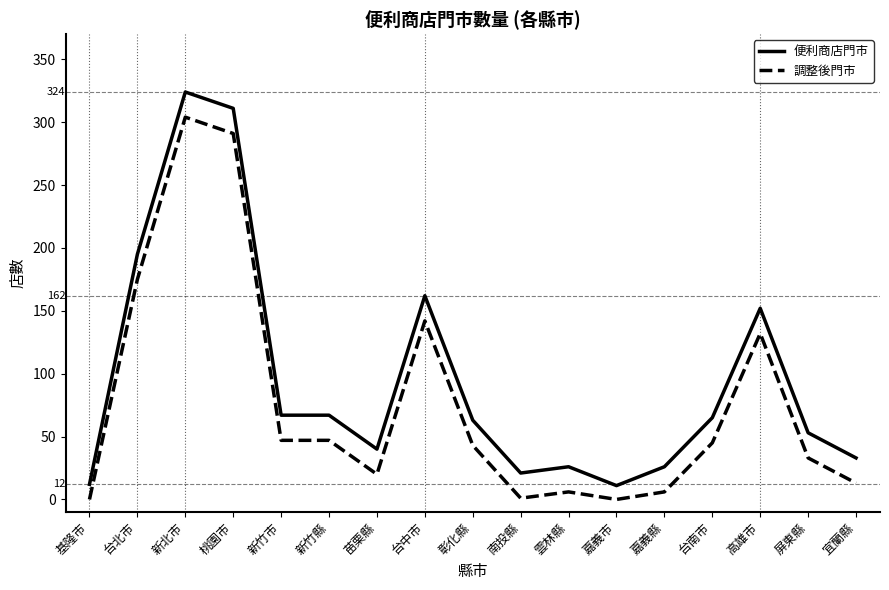

What is the spread (max minus min) of values at 嘉義市?

11